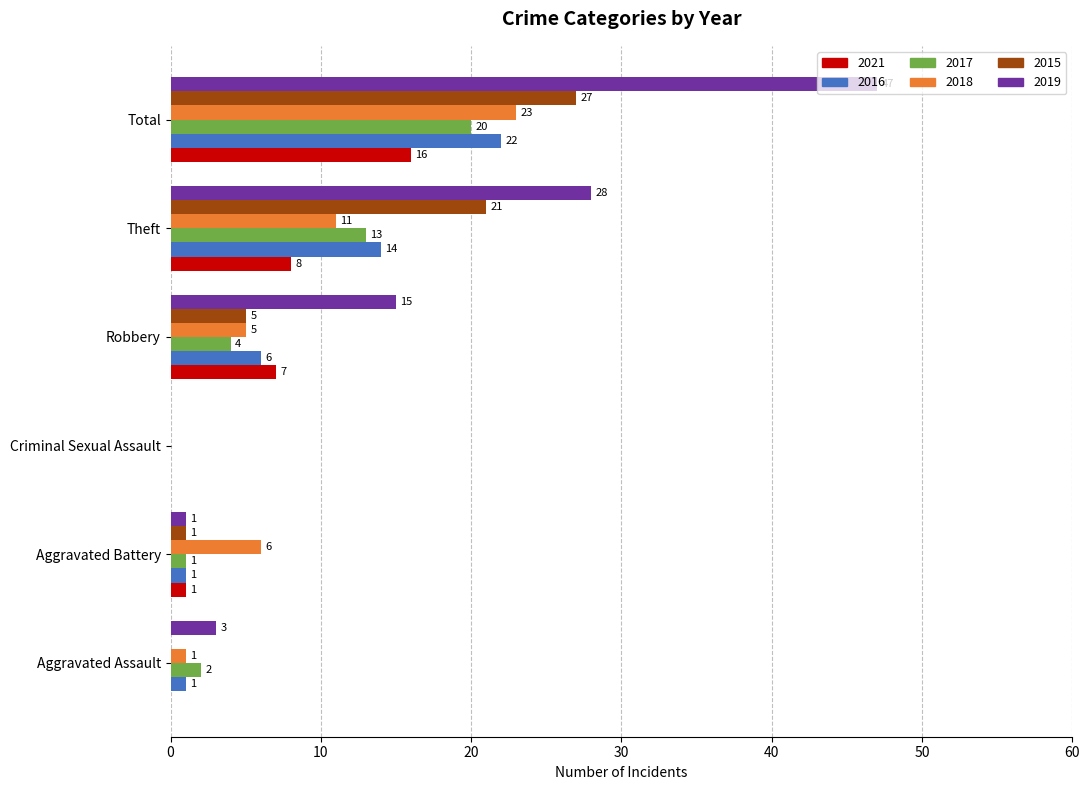

What is the approximate value of 2021 at Robbery, to the nearest 5?

5